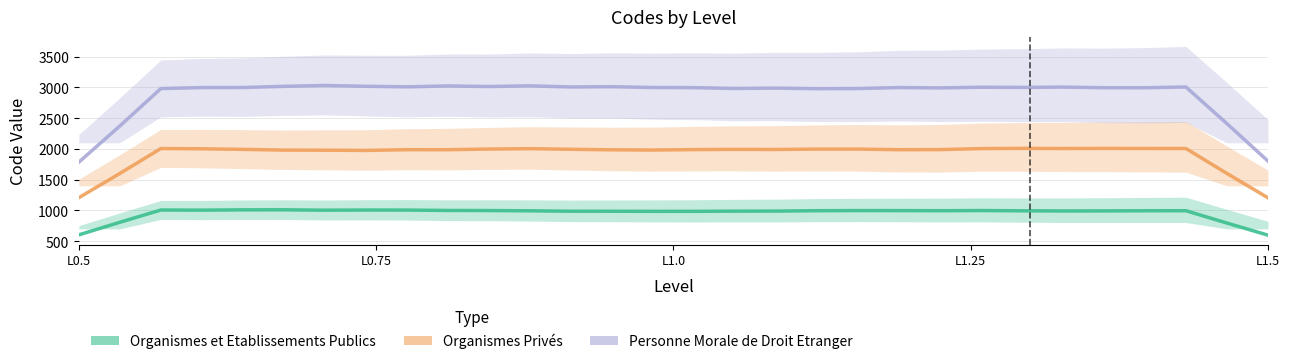

What is the highest value of the Organismes Privés (line) series?

2009.1